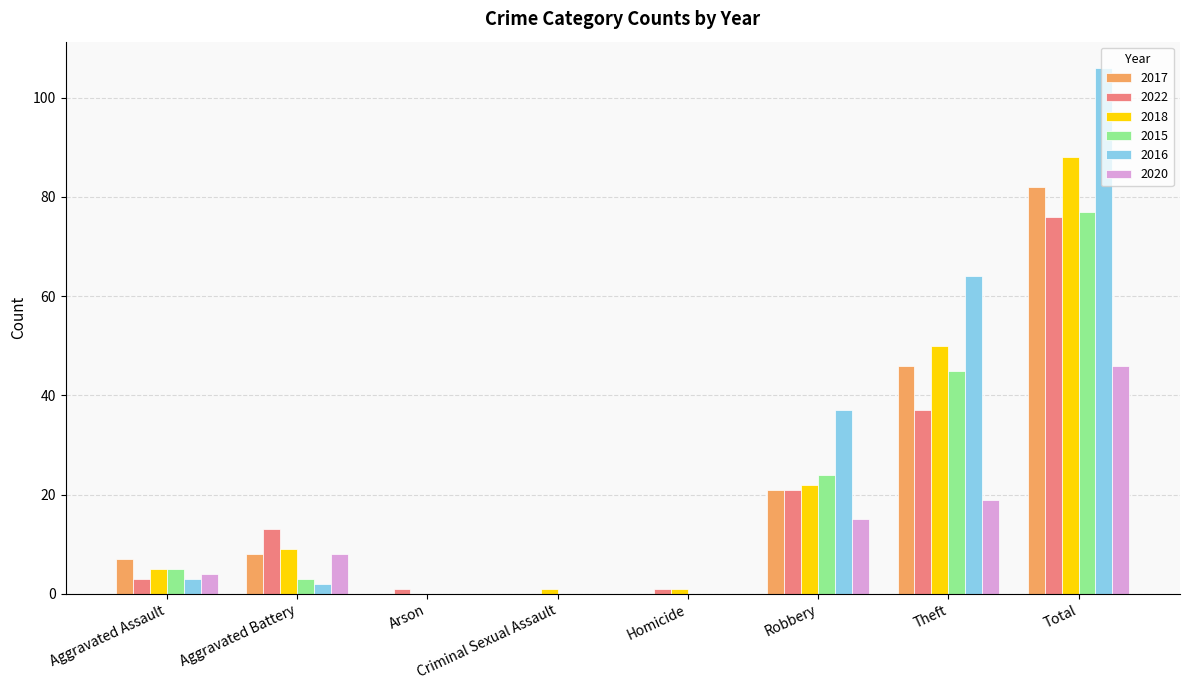

How many categories are shown in the chart?

8